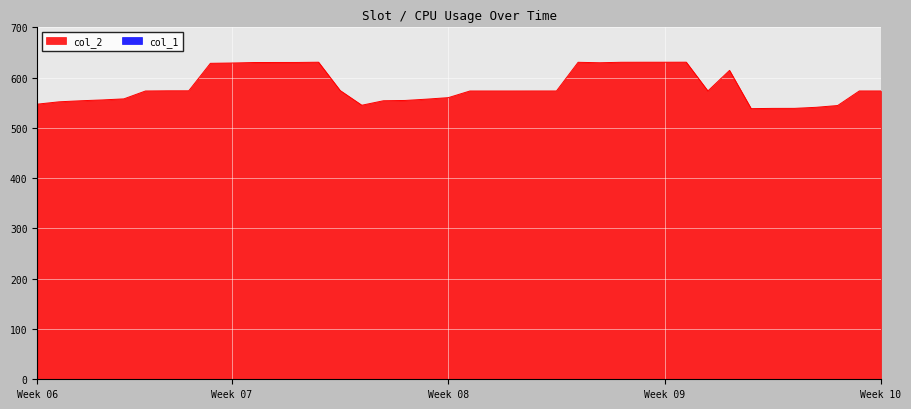

Which series has the widest spread of values?

col_2